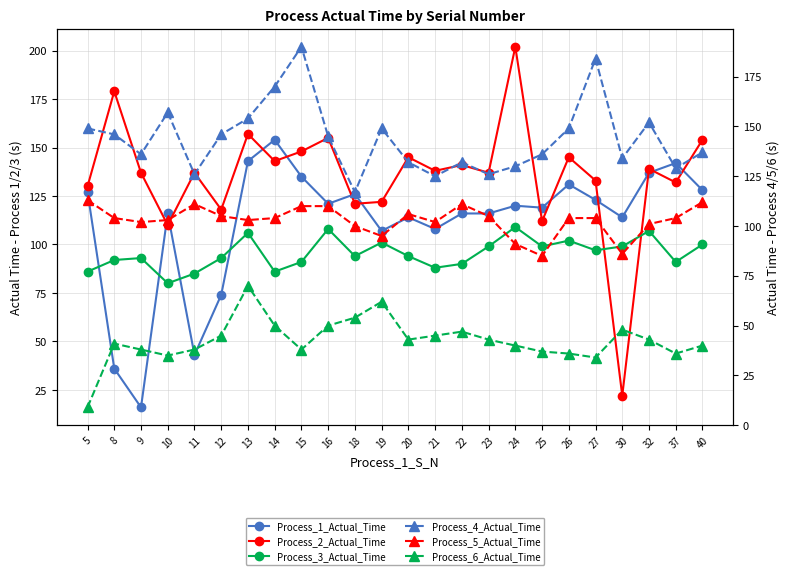

What is the smallest value displayed?

9